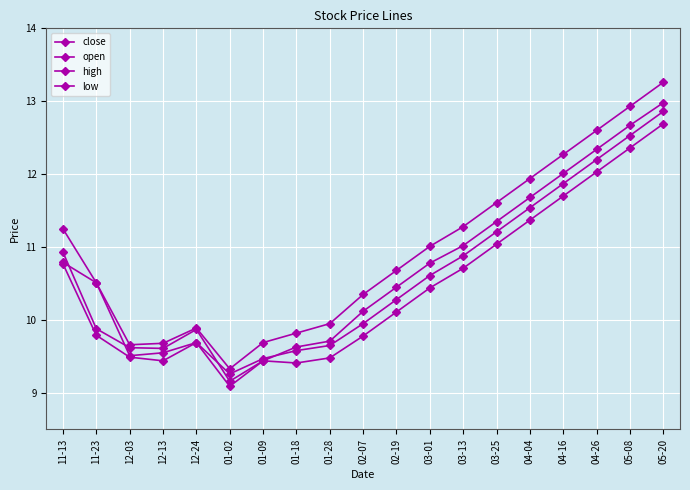

How many distinct data groups are displayed?

4